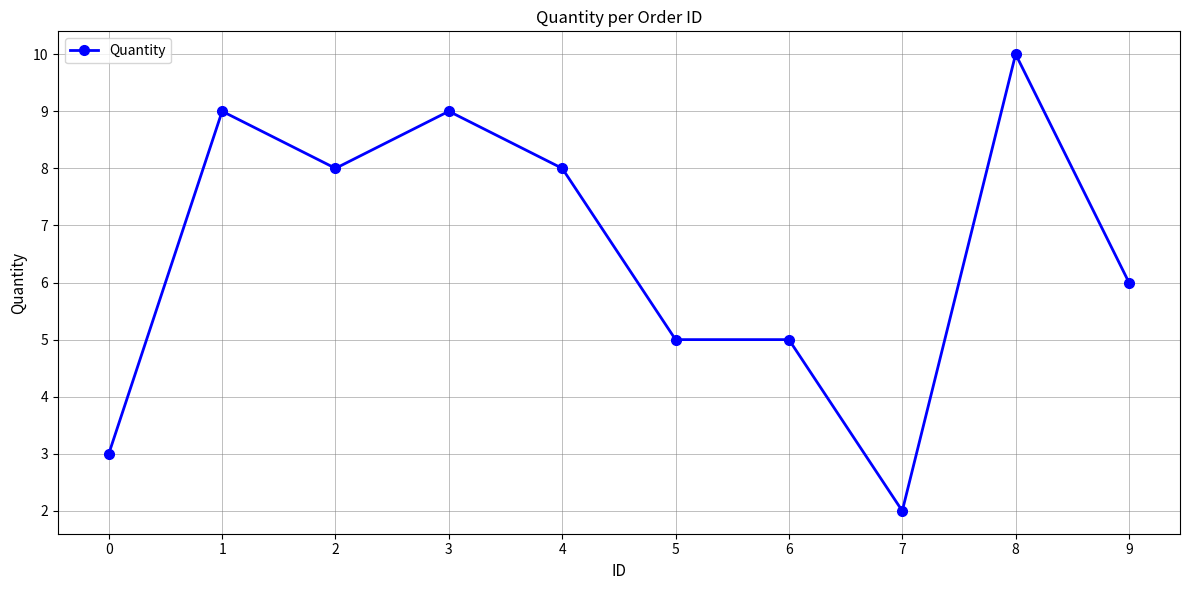

Where is the data nearest to the value 6?

9